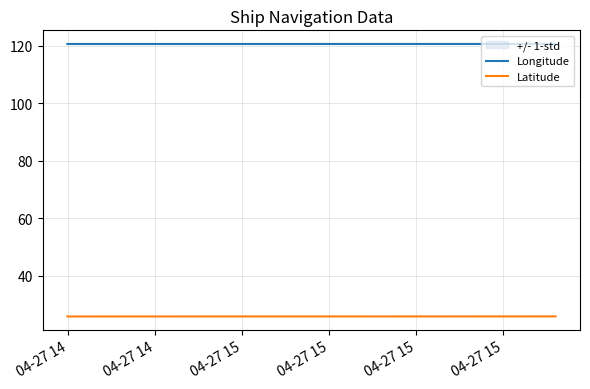

What is the spread (max minus min) of values at 04-27 14?

94.7